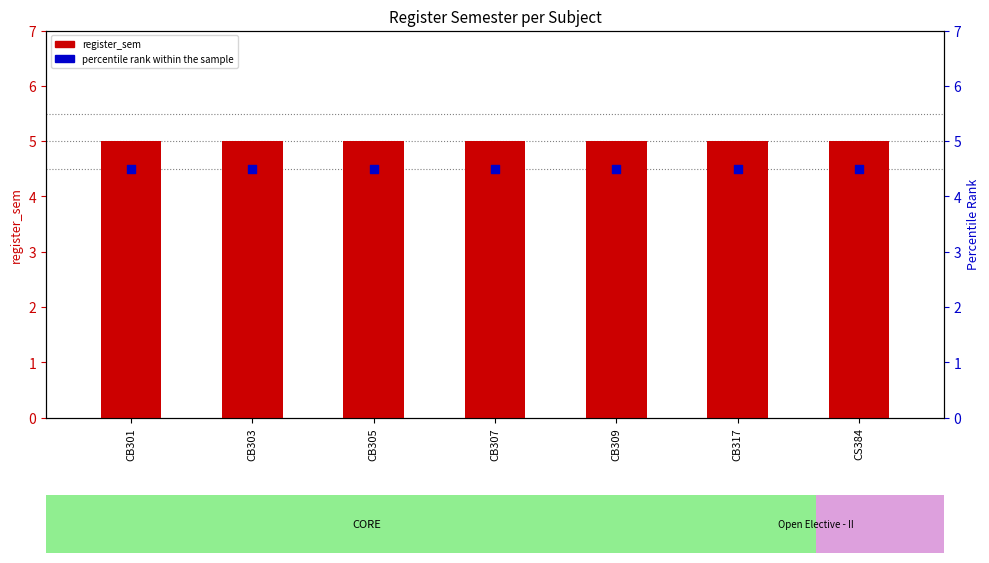

Is the value of register_sem at CB317 greater than the value of percentile rank within the sample at CB309?

Yes